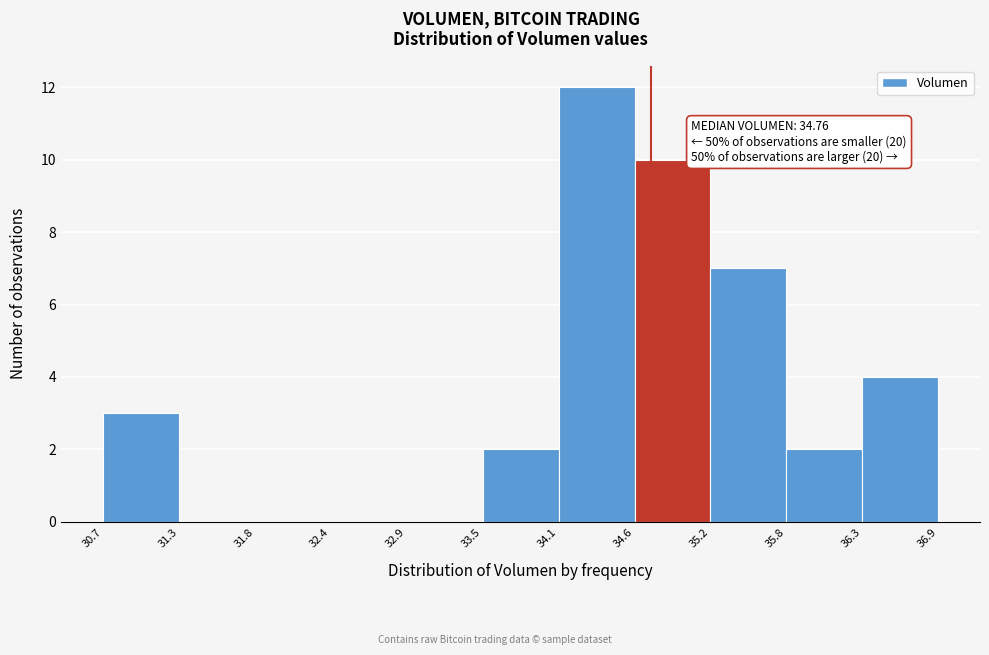

Over which range of the x-axis is the bar tallest?

34.1 to 34.6